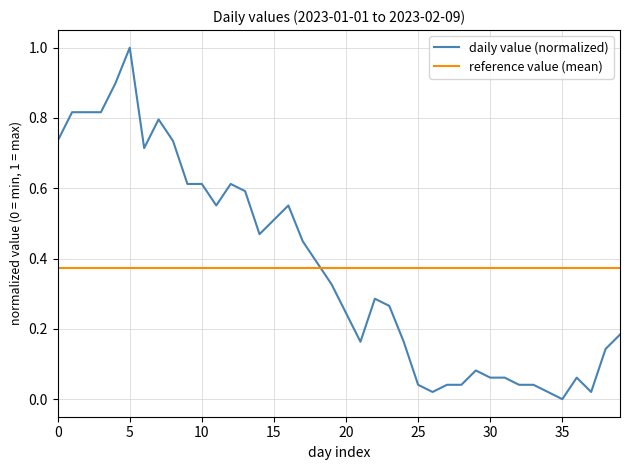

True or false: daily value (normalized) has more than 1 interior local peaks.

True